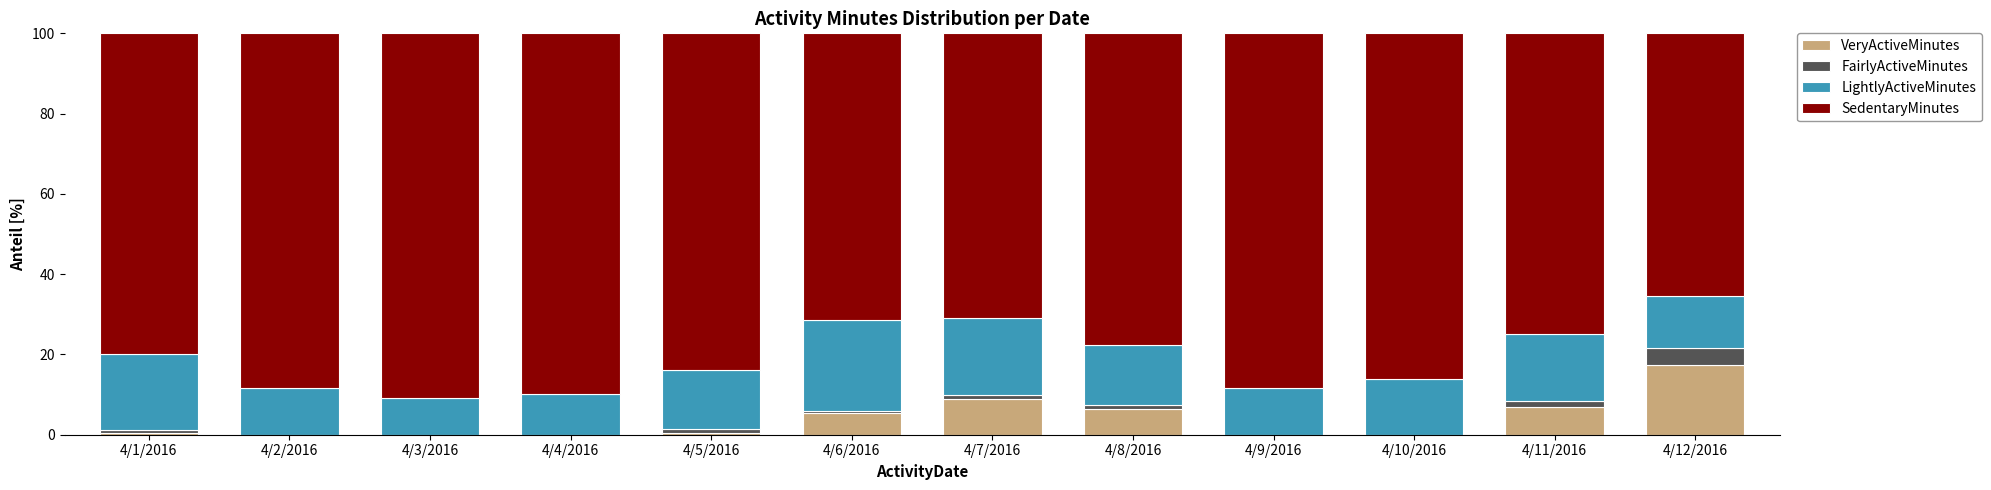

The VeryActiveMinutes series shows -10.2 at 4/2/2016. True or false?

False